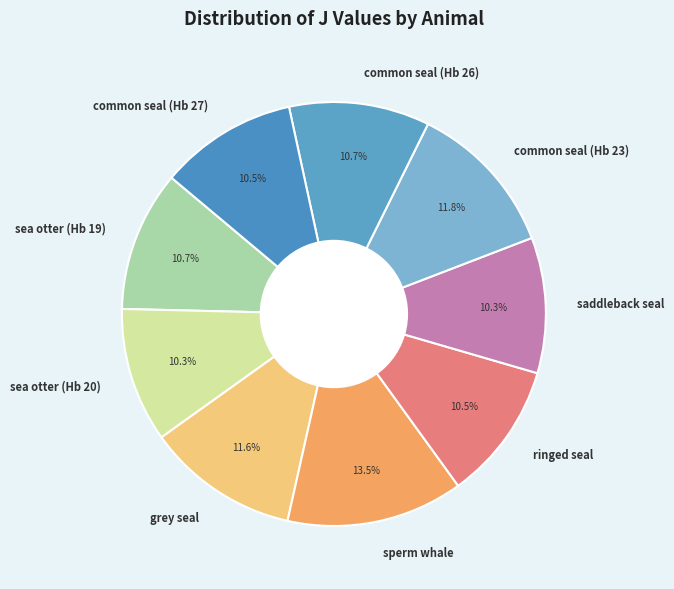

The sea otter (Hb 20) slice represents 1% of the pie. True or false?

False